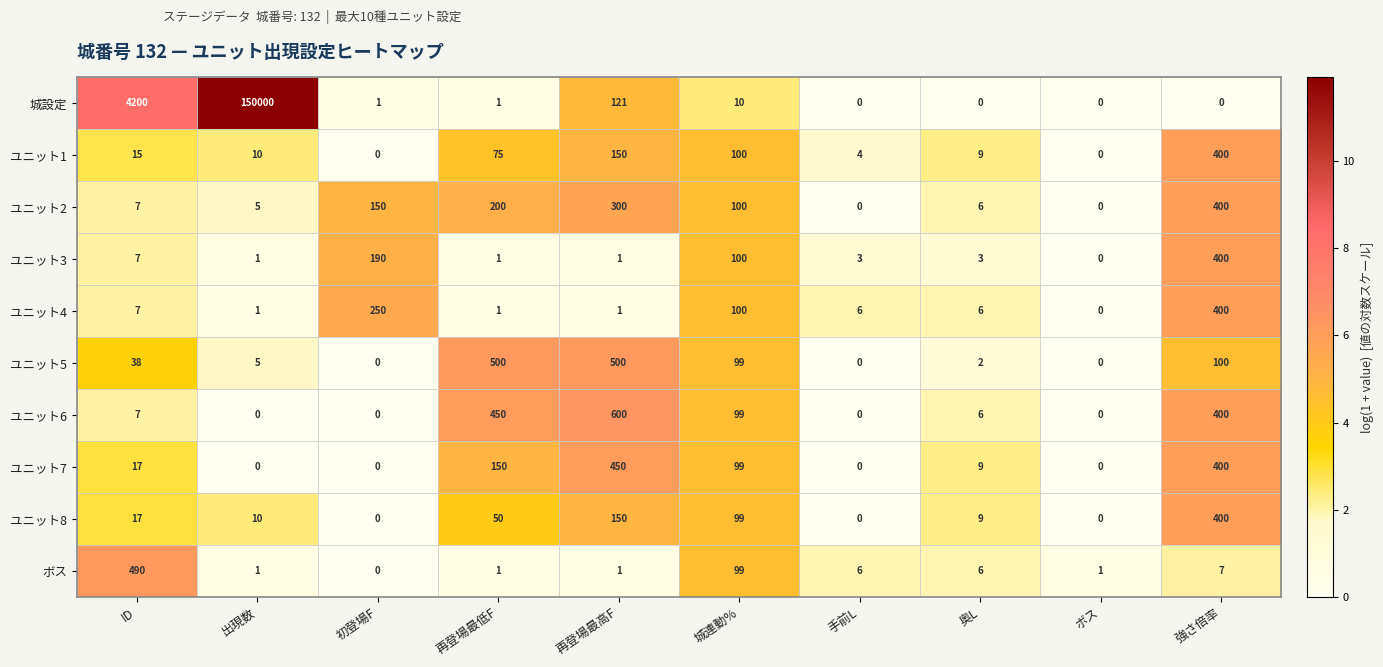

At which label is ユニット6 closest to 300?

強さ倍率